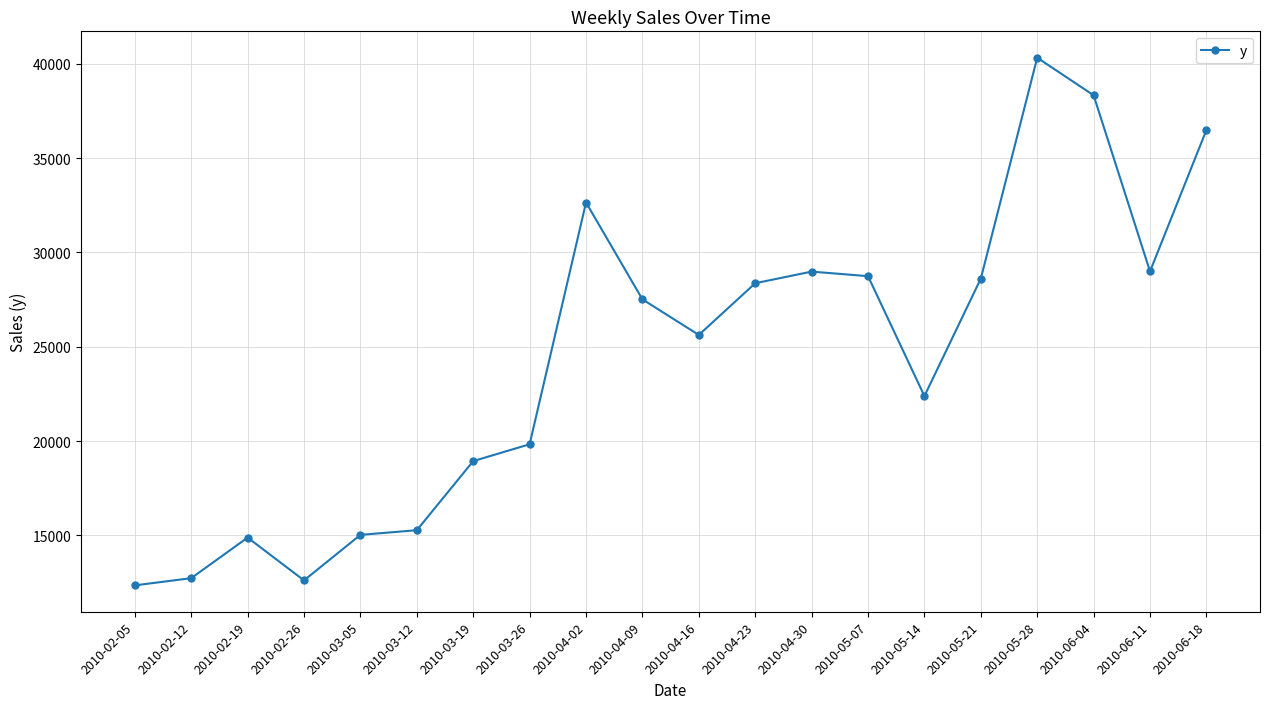

The value at 2010-06-04 is 38331.0. True or false?

True